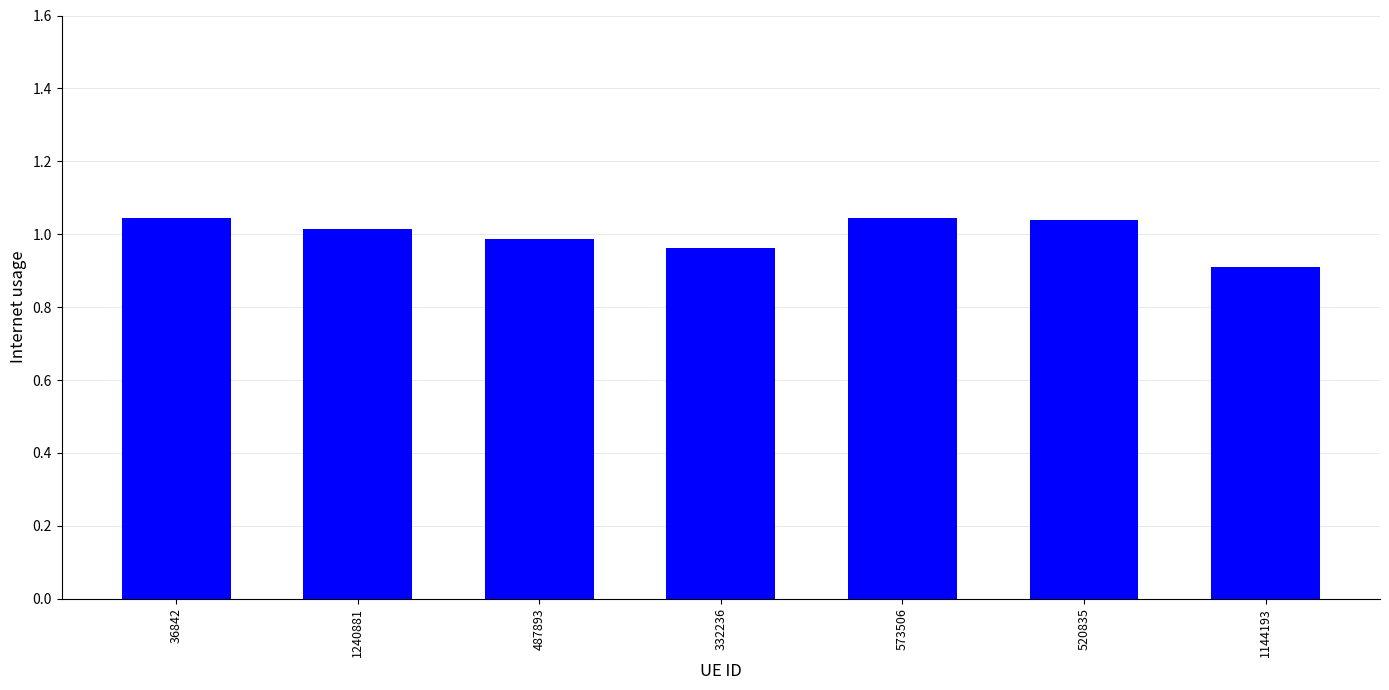

What position from the left is 36842?

1